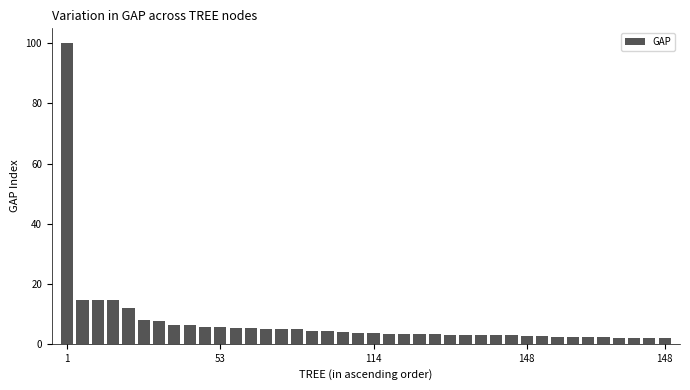

What is the maximum value shown in the chart?

100.0